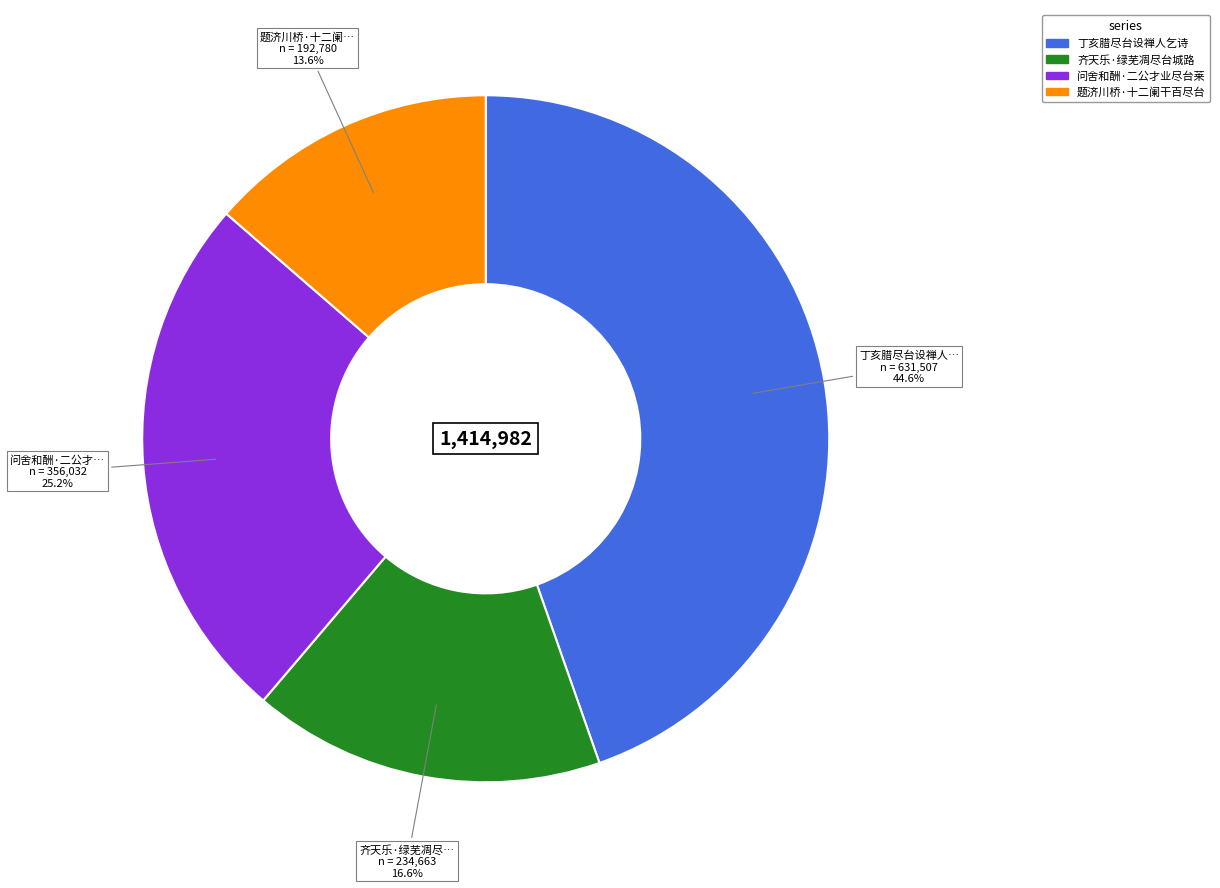

The 题济川桥·十二阑干百尽台 slice represents 24% of the pie. True or false?

False